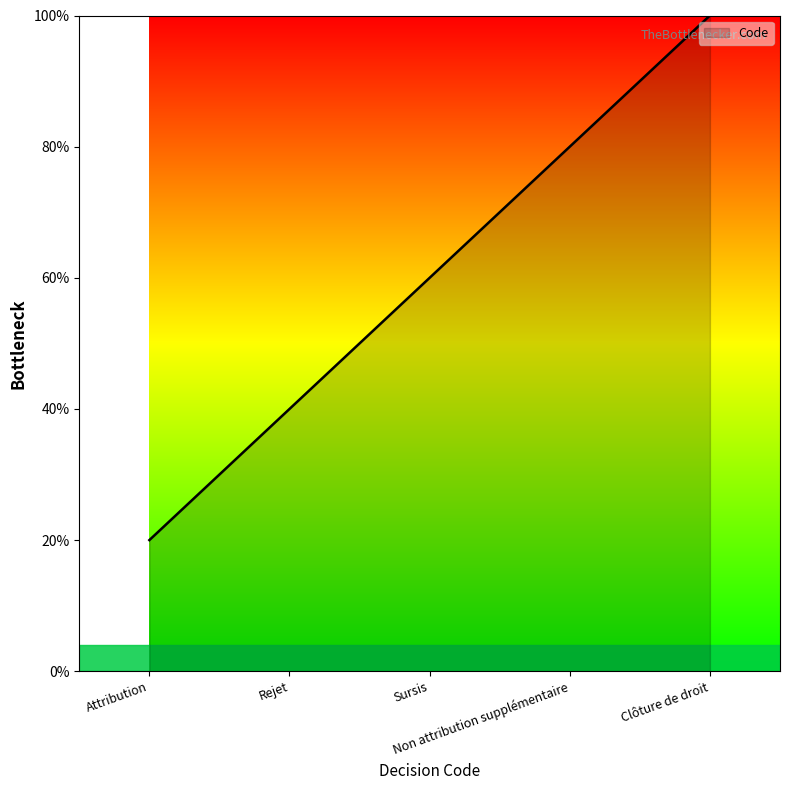

Which has a higher value, Non attribution supplémentaire or Clôture de droit?

Clôture de droit